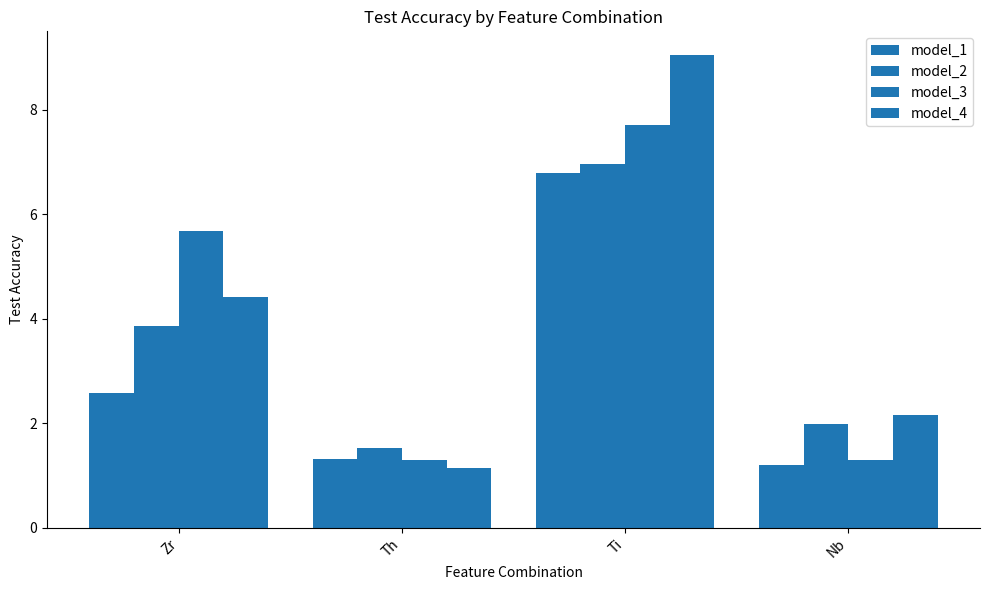

Are the bars grouped side by side (vs. stacked)?

Yes